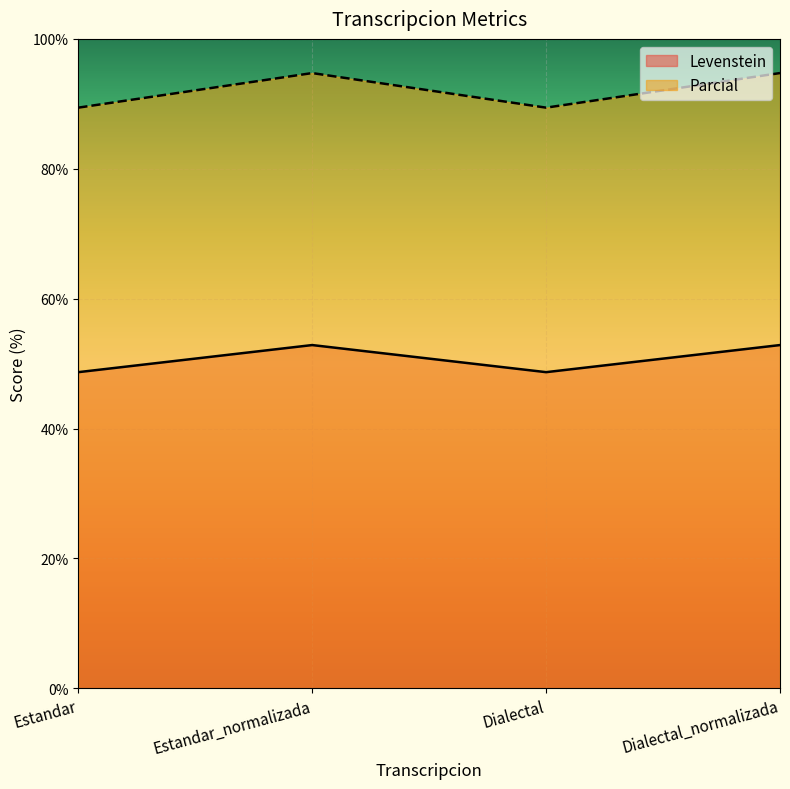

True or false: Levenstein and Parcial intersect in this chart.

False